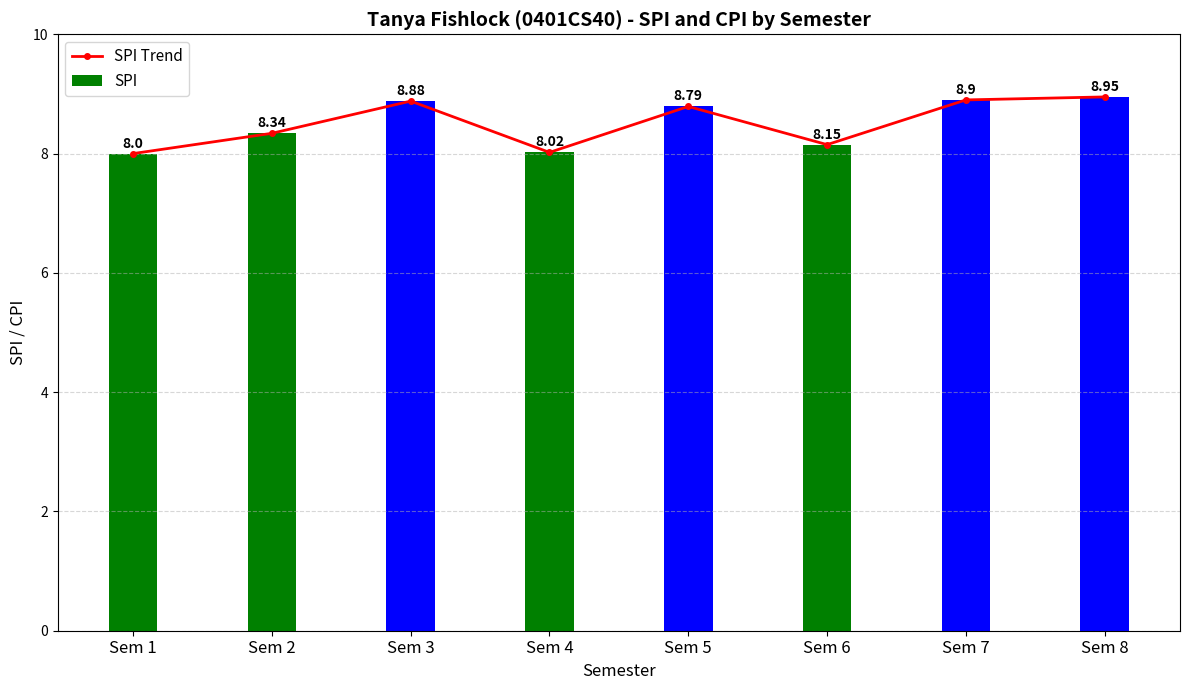

True or false: SPI has a value of 13.3 at Sem 2.

False